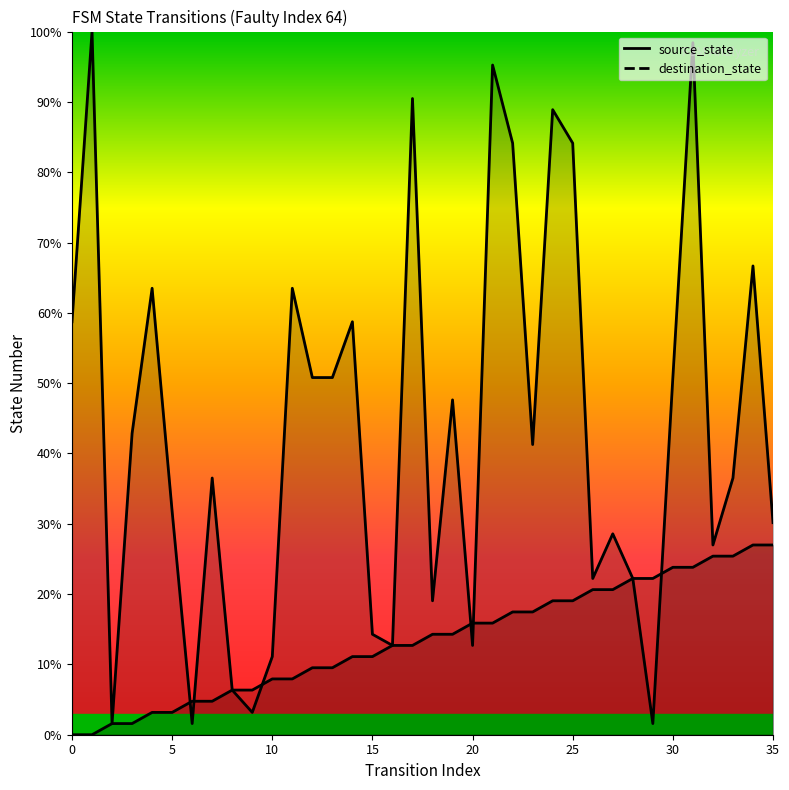

Count the number of data series in this chart.

2